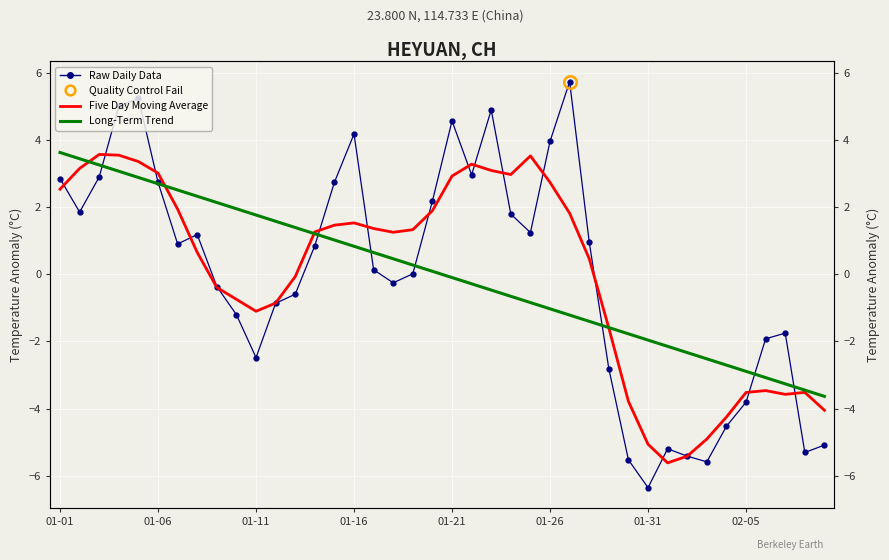

What is the label of the 14th point from the right?

26